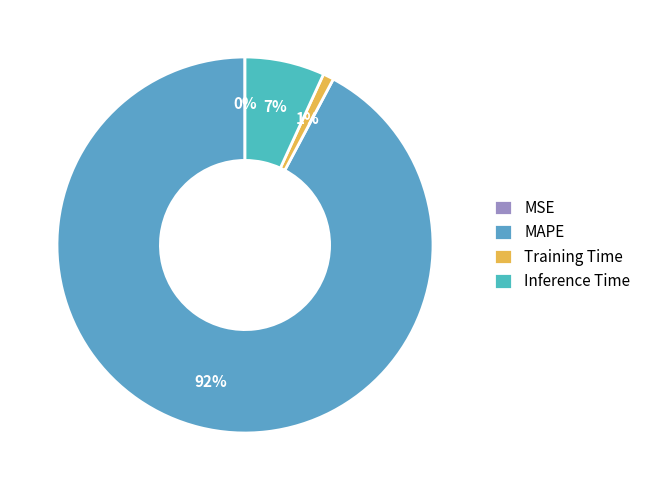

How much of the chart is everything except Training Time?

99.1%